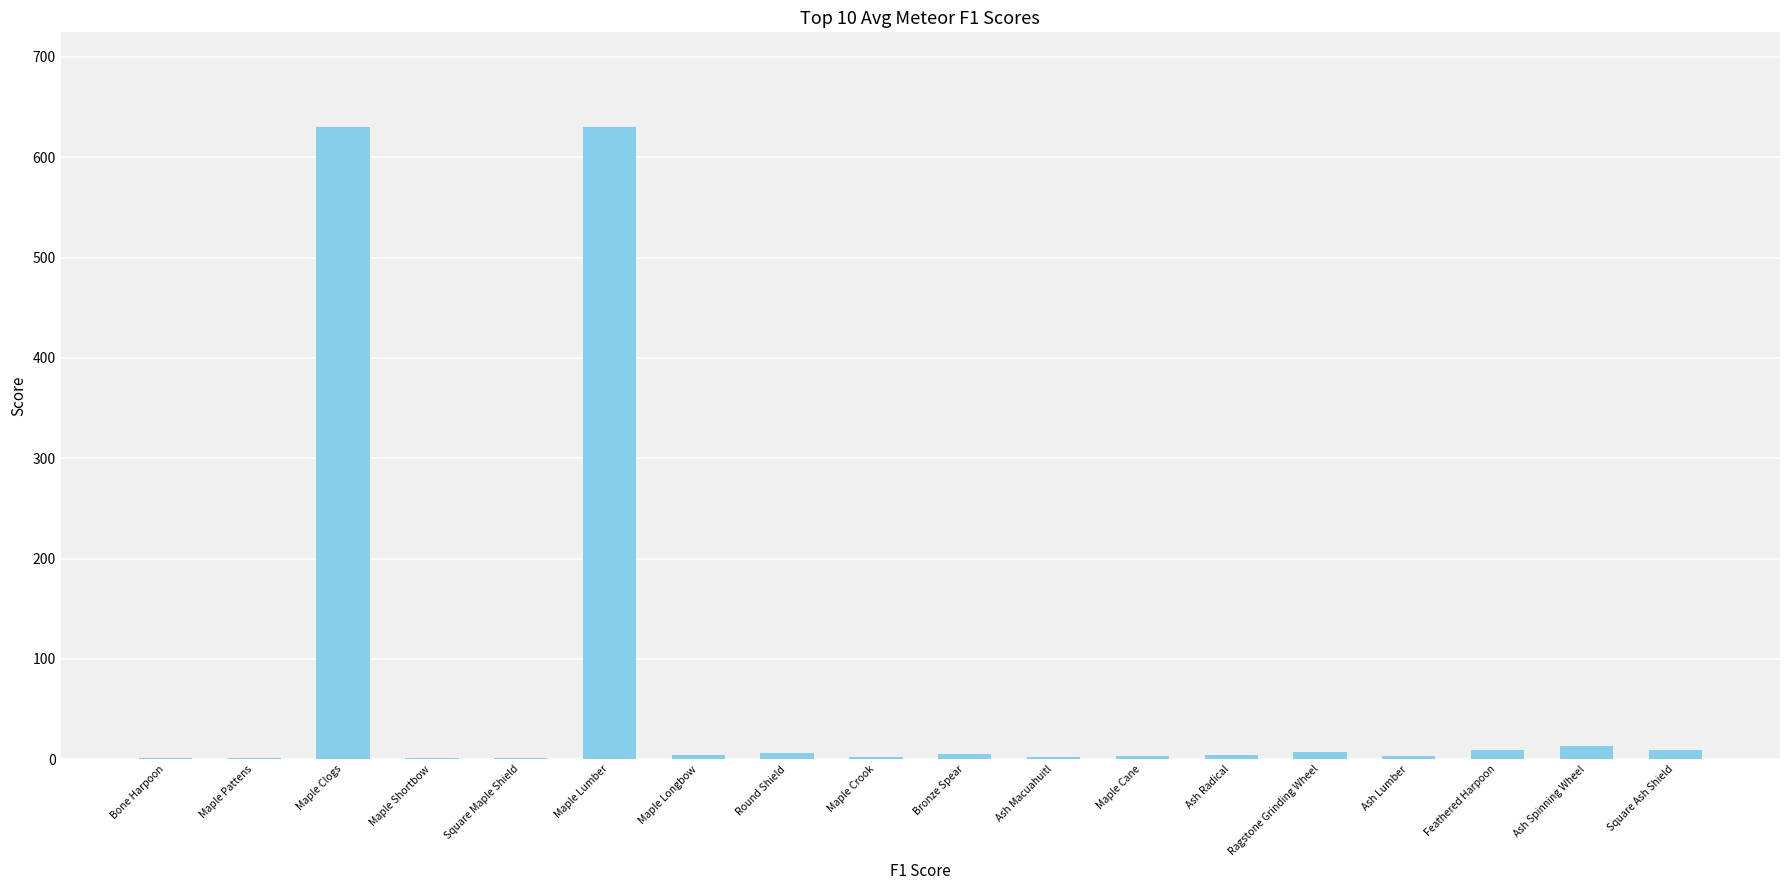

What is the greatest value displayed?

630